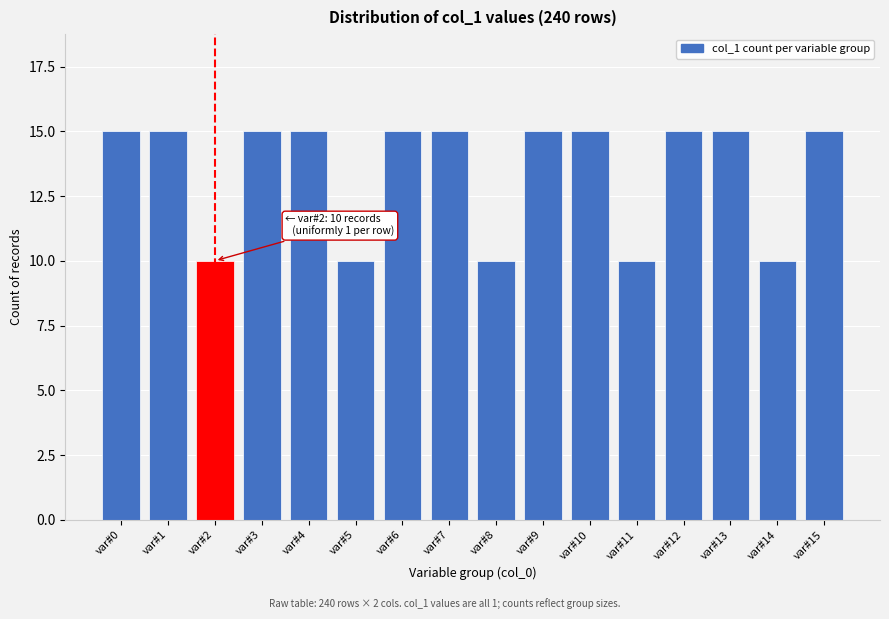

Reading right to left, extract all data points from this chart.

15	10	15	15	10	15	15	10	15	15	10	15	15	10	15	15